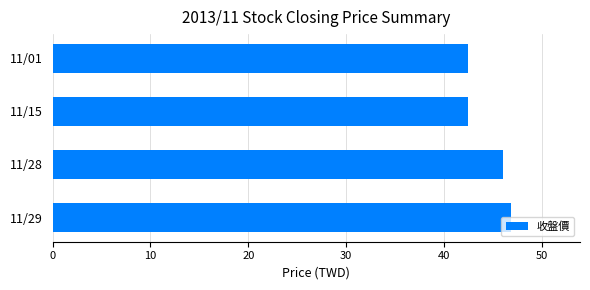

What is the sum of all values?

177.7